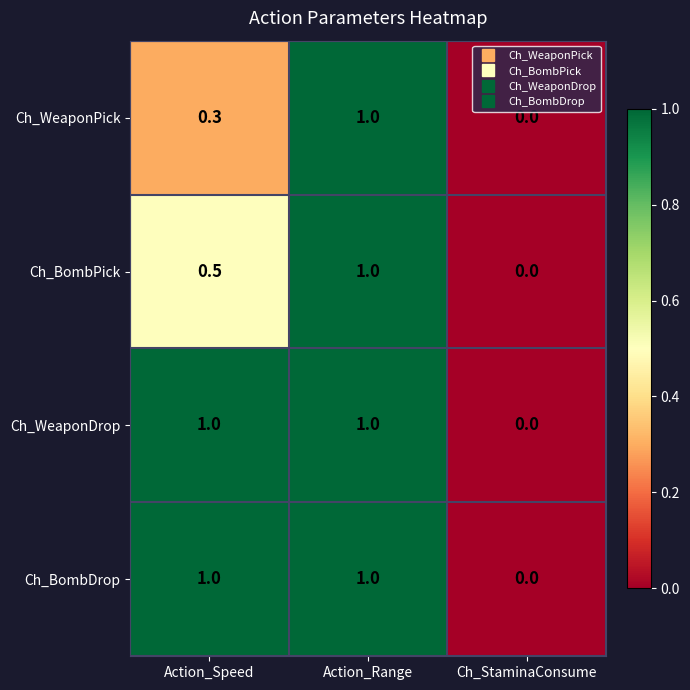

At which category is the sum across all series the highest?

Action_Range